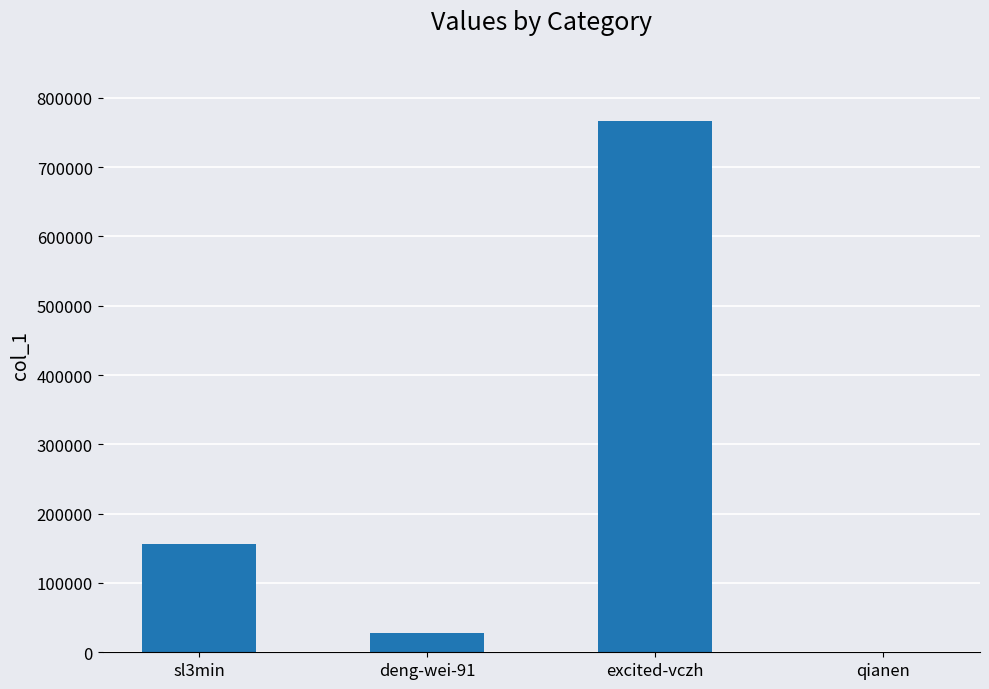

How many series are shown in this chart?

1